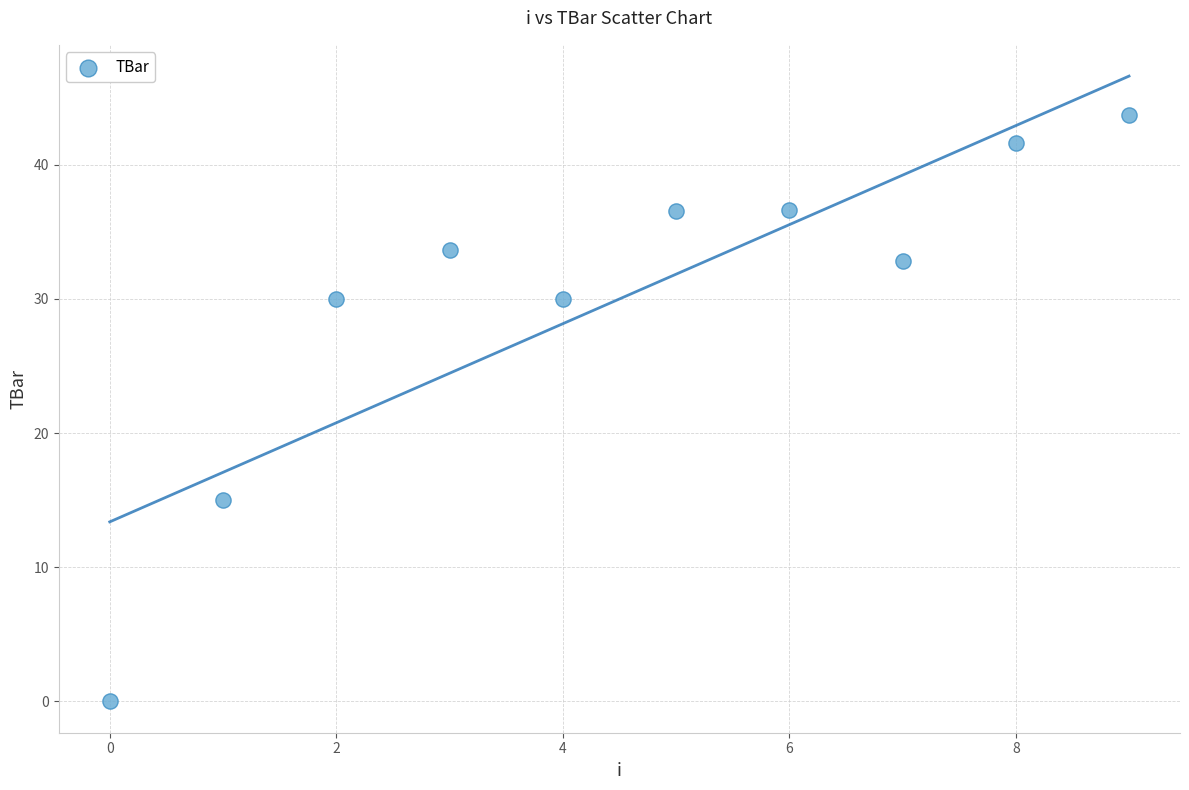

What Y value in the scatter plot is closest to 21?

15.0